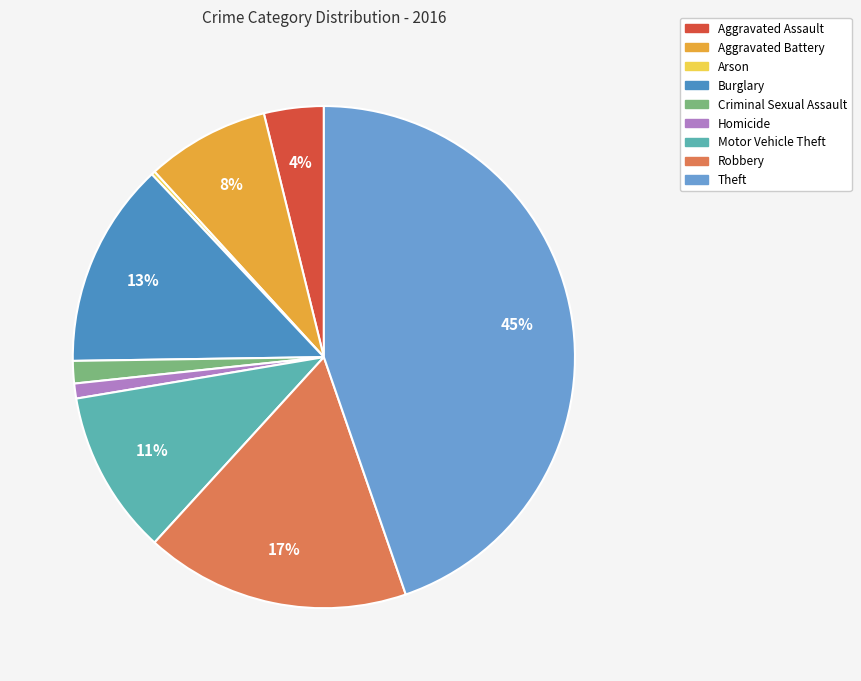

What is the change in value from Motor Vehicle Theft to Theft?

+142